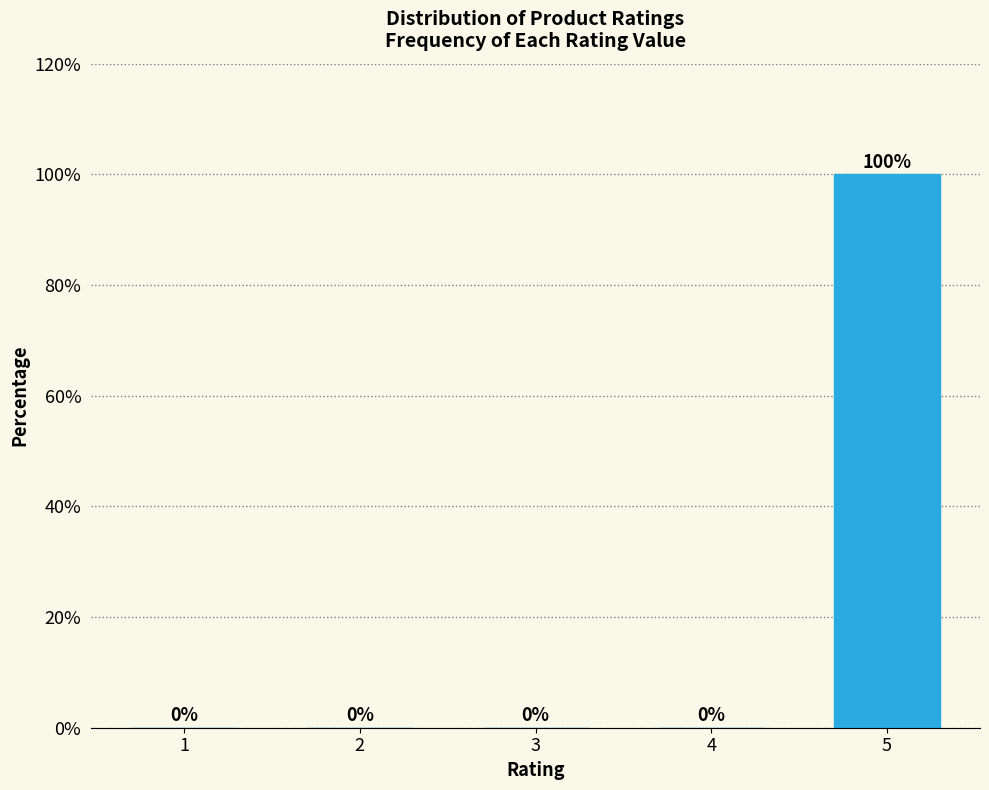

Reading left to right, list all the values displayed in this chart.

1=0	2=0	3=0	4=0	5=100